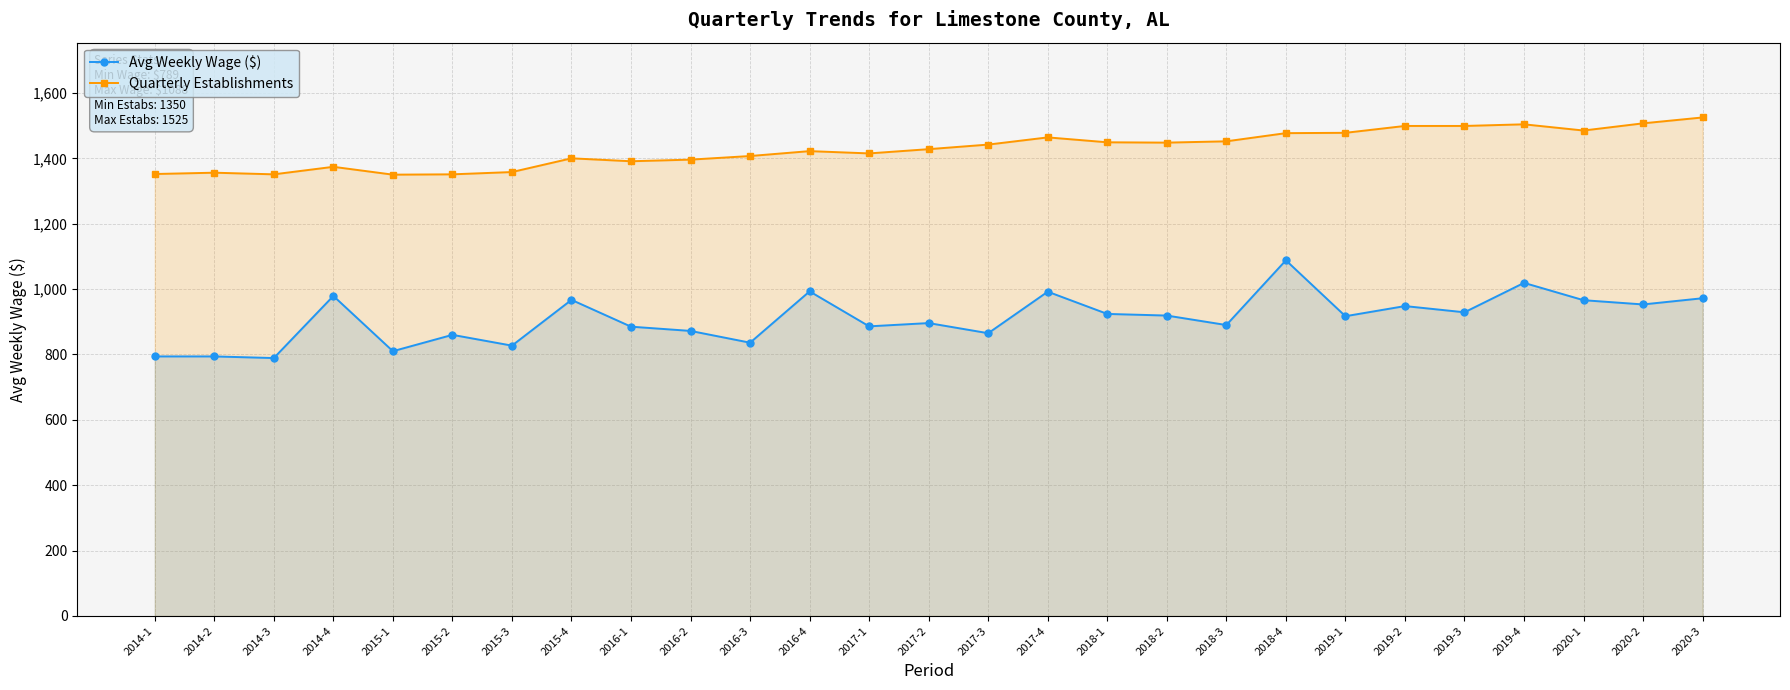

Where does the Quarterly Establishments series first go above 1428?

2017-3